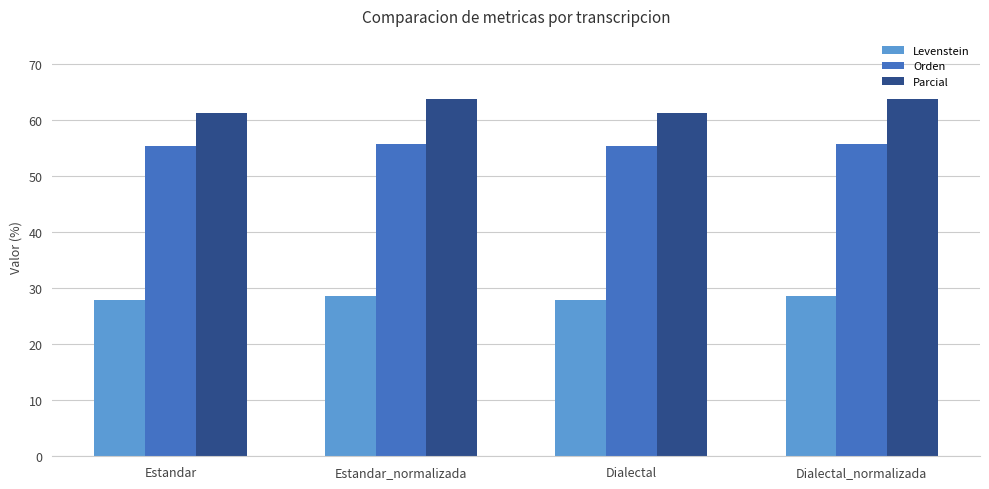

Is it true that Levenstein equals 12.3 at Estandar_normalizada?

False